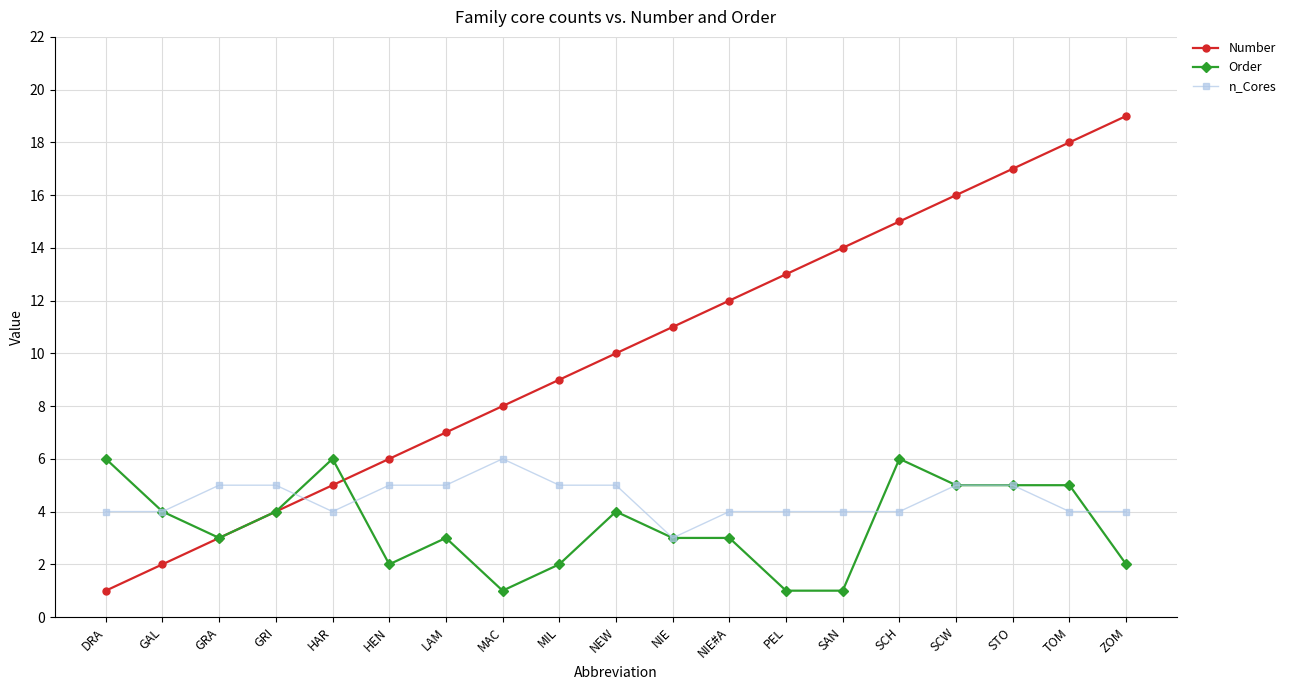

What is the sum of all Order values?

66